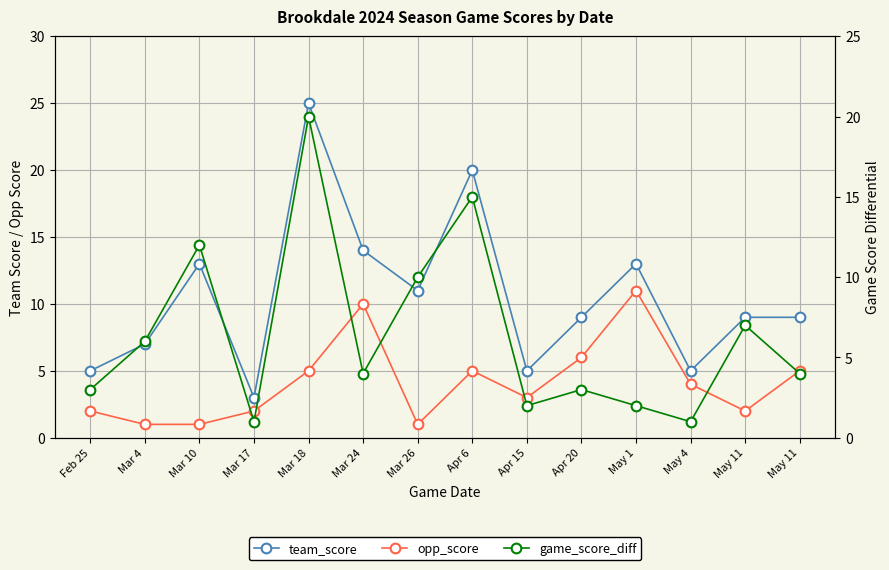

Reading left to right, list all the values displayed in this chart.

team_score: Feb 25=5	Mar 4=7	Mar 10=13	Mar 17=3	Mar 18=25	Mar 24=14	Mar 26=11	Apr 6=20	Apr 15=5	Apr 20=9	May 1=13	May 4=5	May 11=9	May 11=9
opp_score: Feb 25=2	Mar 4=1	Mar 10=1	Mar 17=2	Mar 18=5	Mar 24=10	Mar 26=1	Apr 6=5	Apr 15=3	Apr 20=6	May 1=11	May 4=4	May 11=2	May 11=5
game_score_diff: Feb 25=3	Mar 4=6	Mar 10=12	Mar 17=1	Mar 18=20	Mar 24=4	Mar 26=10	Apr 6=15	Apr 15=2	Apr 20=3	May 1=2	May 4=1	May 11=7	May 11=4